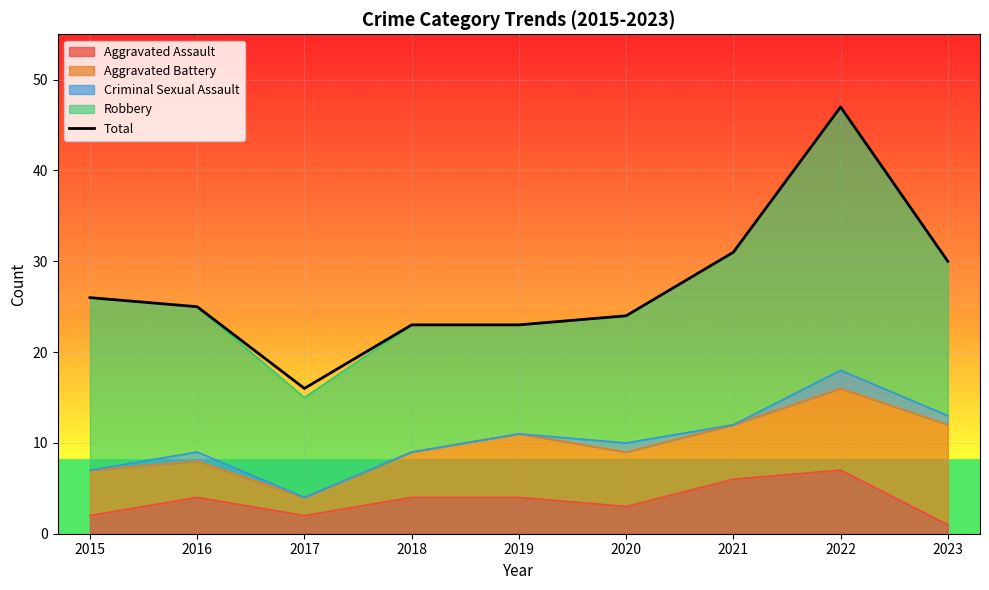

Is it true that the value at 2021 is 8?

False